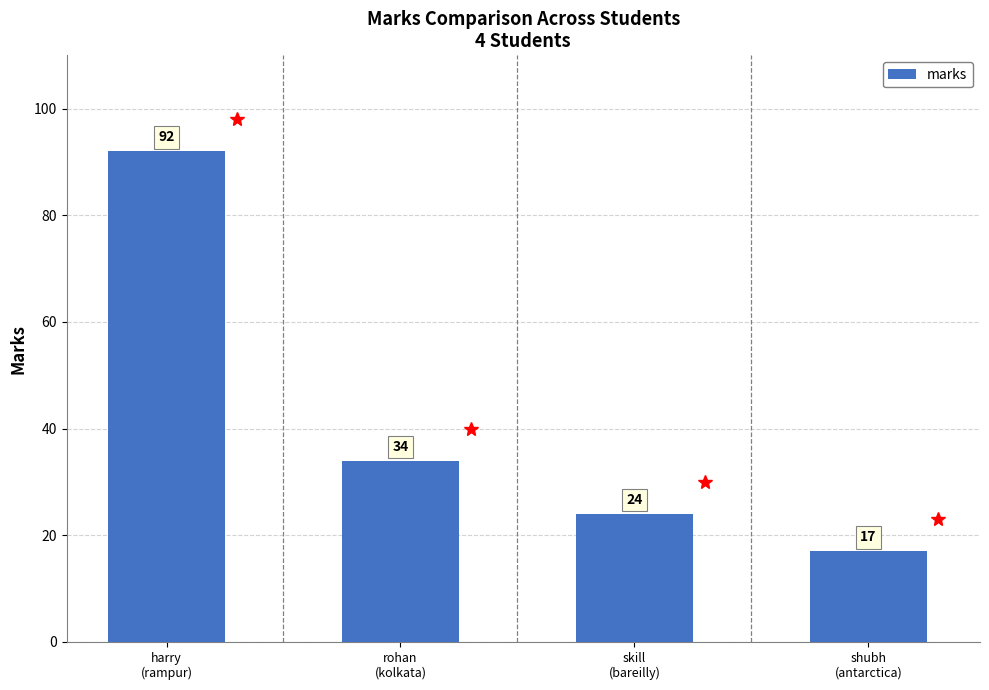

Which category has the highest value across all series?

harry
(rampur)